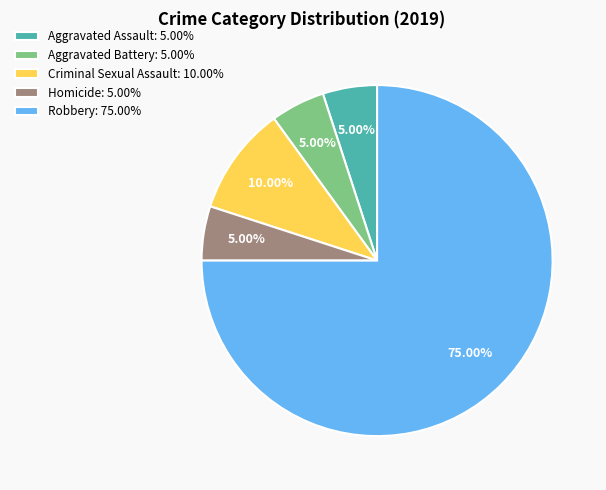

What percentage is the Robbery slice, to the nearest percent?

75%